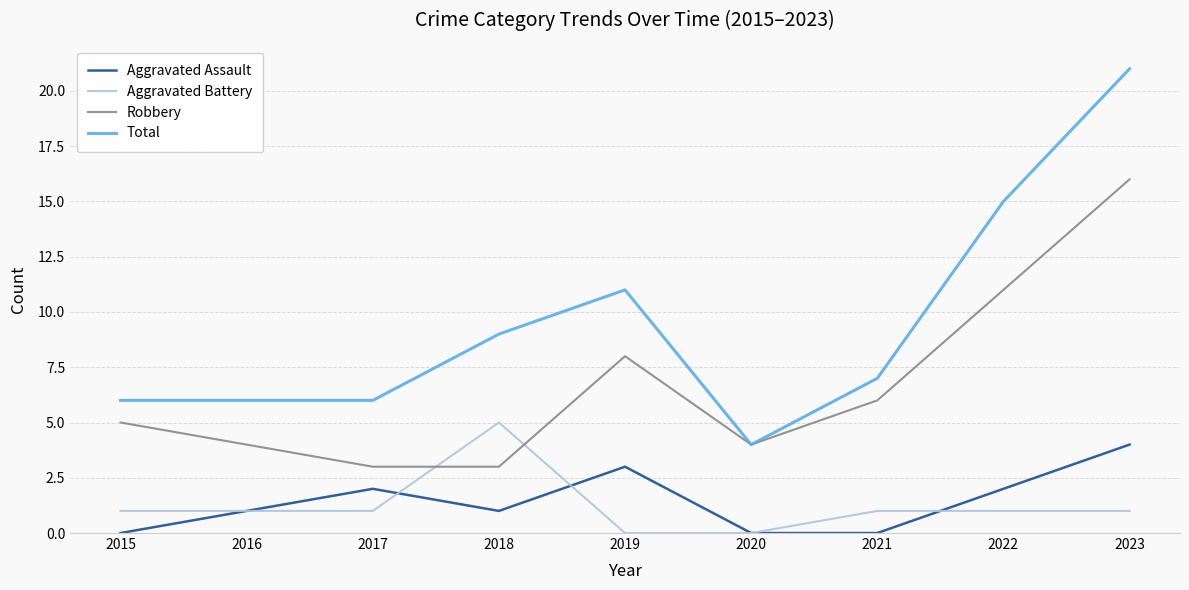

True or false: Aggravated Battery has more than 0 points higher than both neighbors.

True